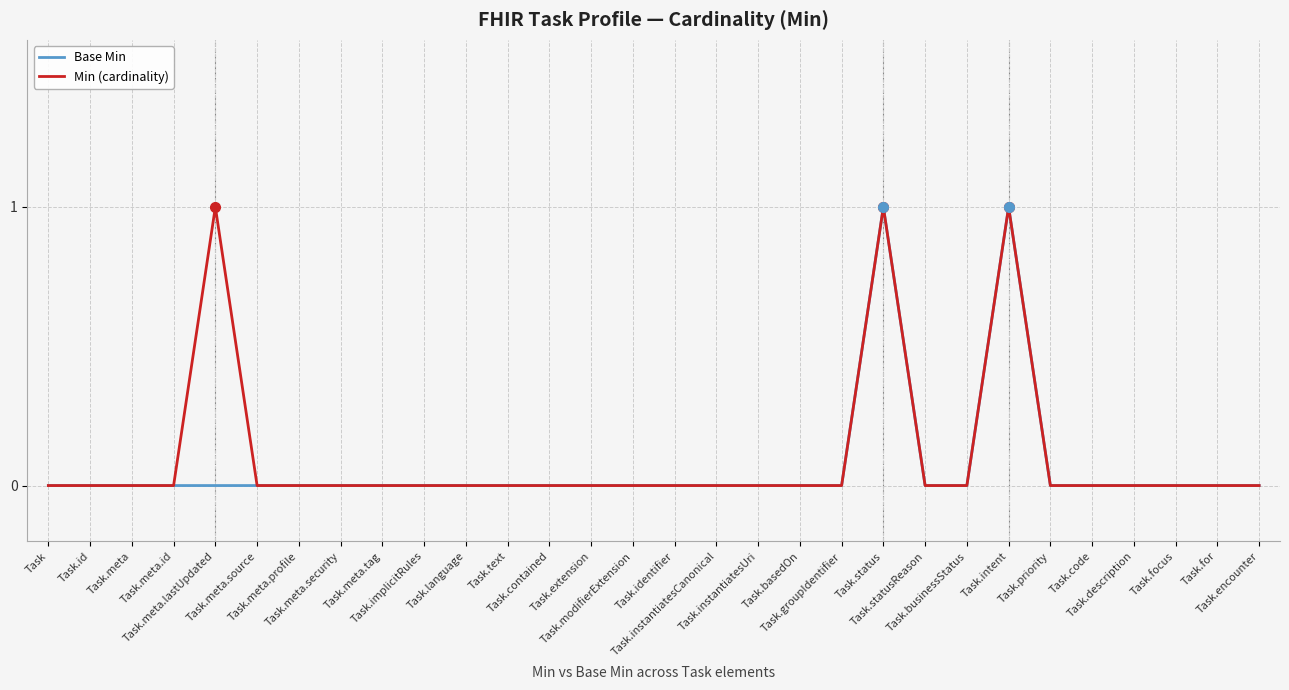

What are all the series names shown in the legend?

Base Min, Min (cardinality)